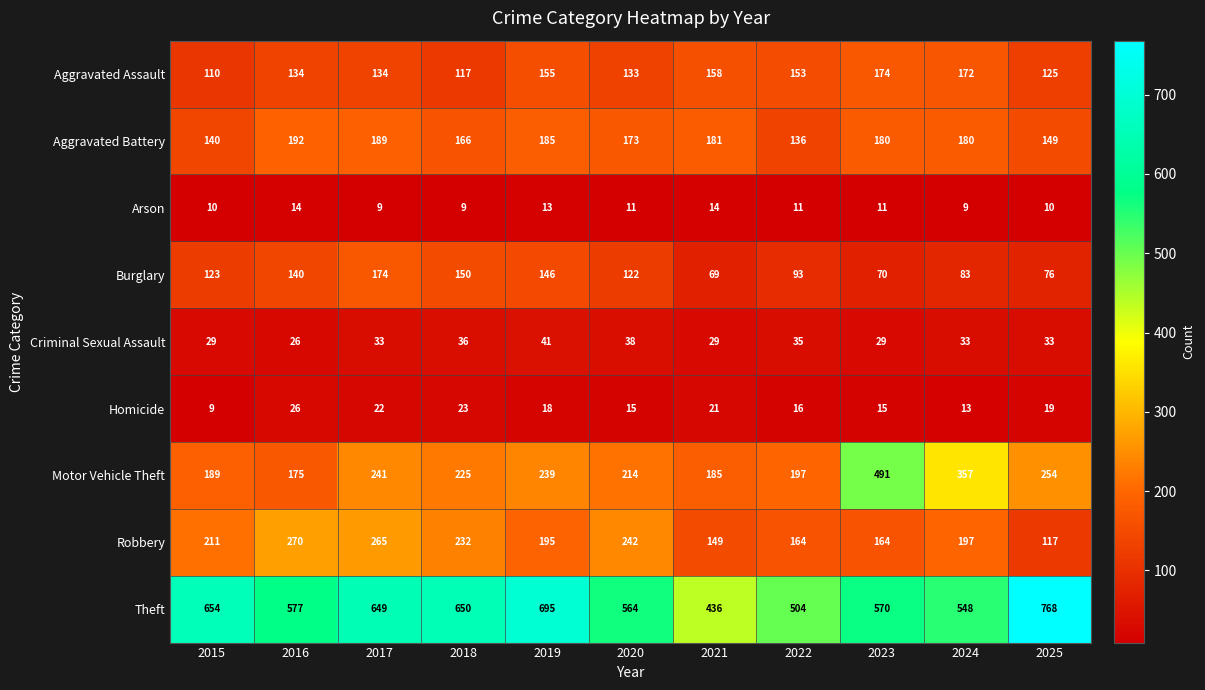

What value does the Homicide series have at 2025, to the nearest 5?

20